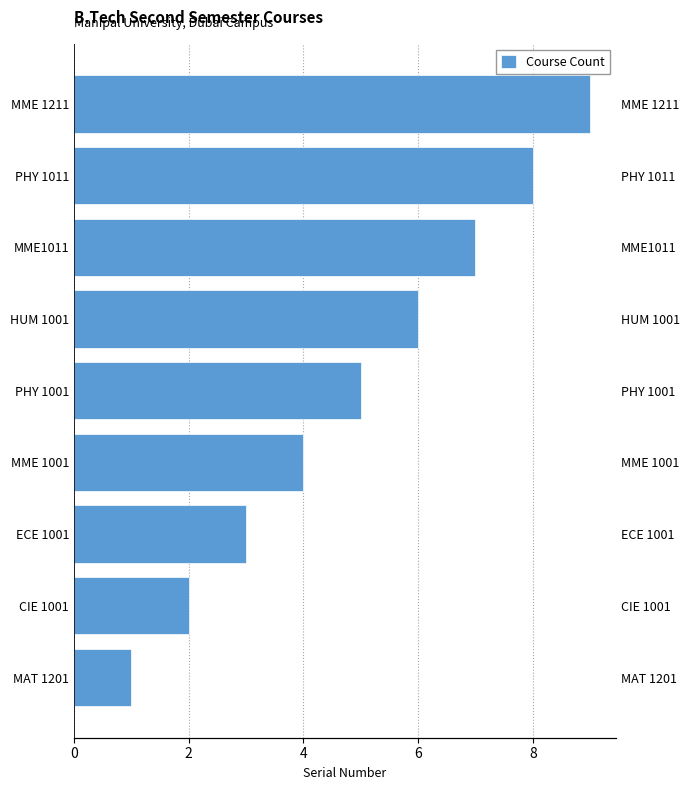

Reading left to right, list all the values displayed in this chart.

1	2	3	4	5	6	7	8	9